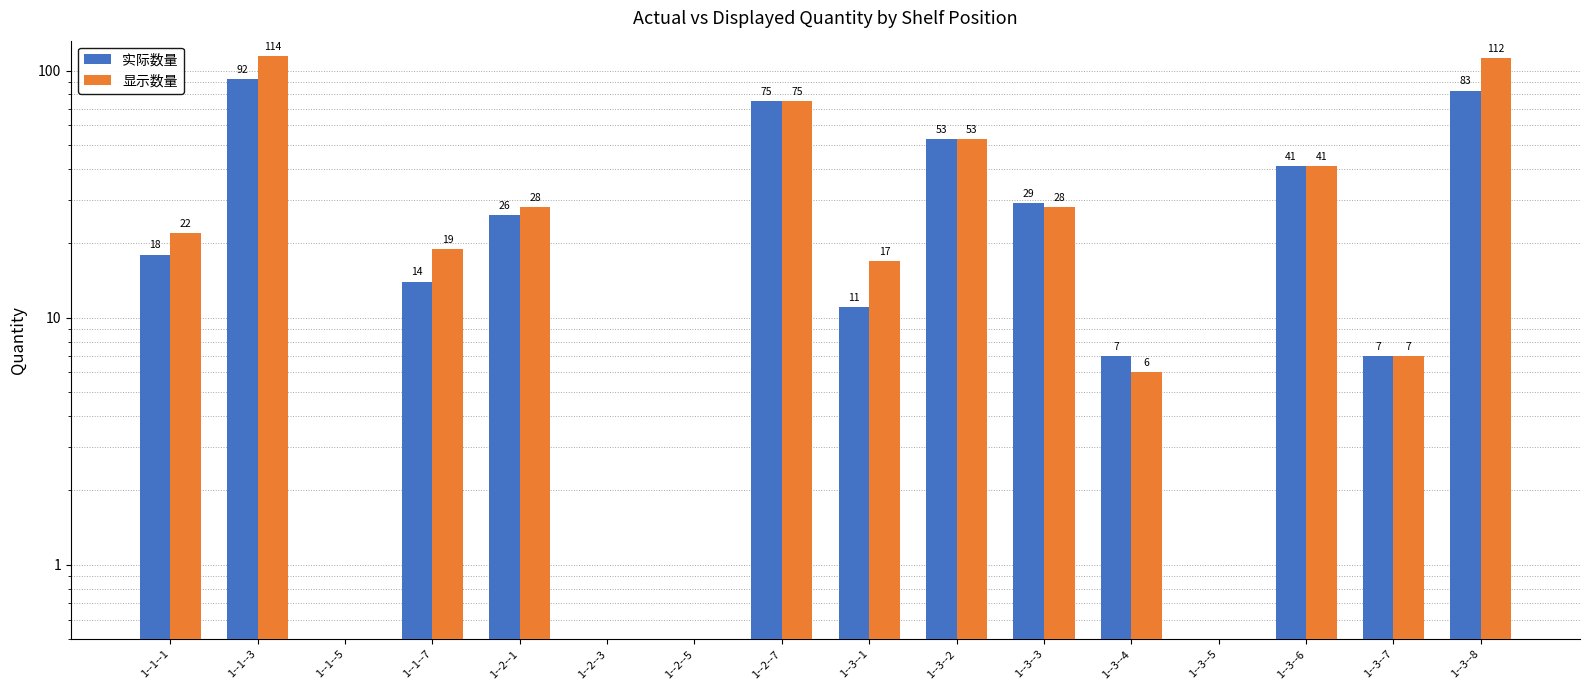

What is the highest value of the 实际数量 series?

92